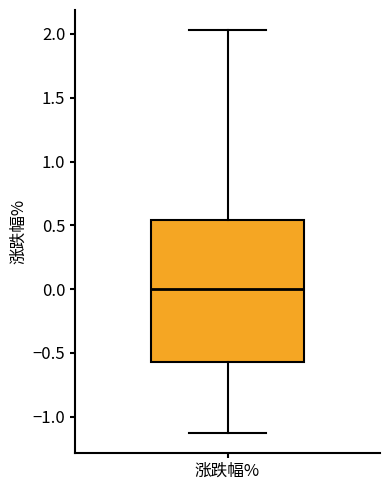

Where does the lower whisker of the box for 涨跌幅% end on the y-axis? The values are not printed on the chart, so give them approximately, as read against the axis.

-1.15